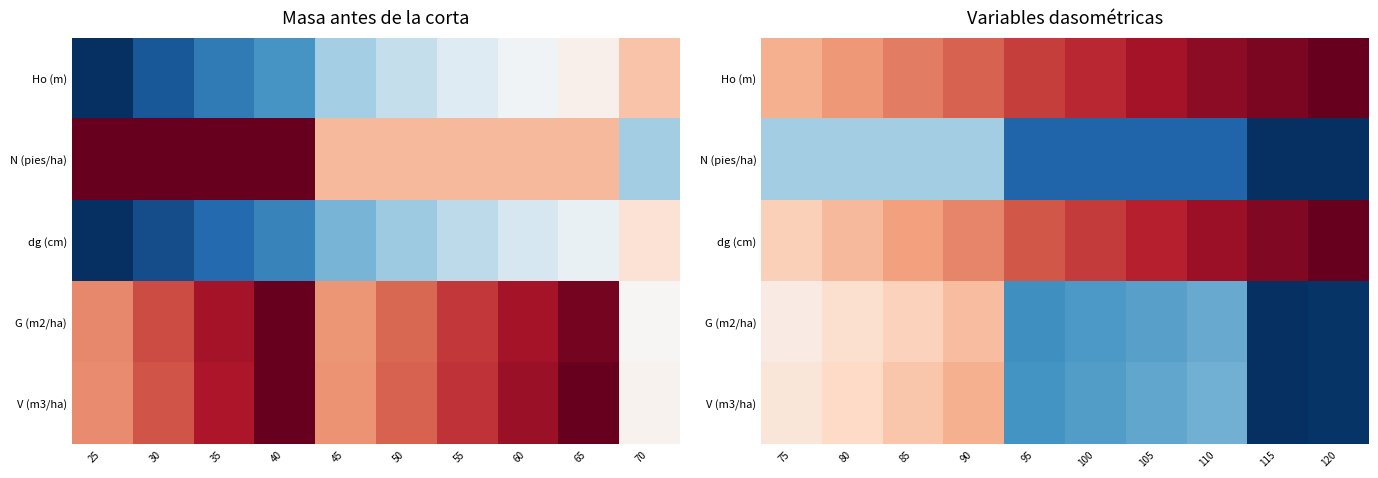

Which series has the largest total across all categories?

Ho (m)